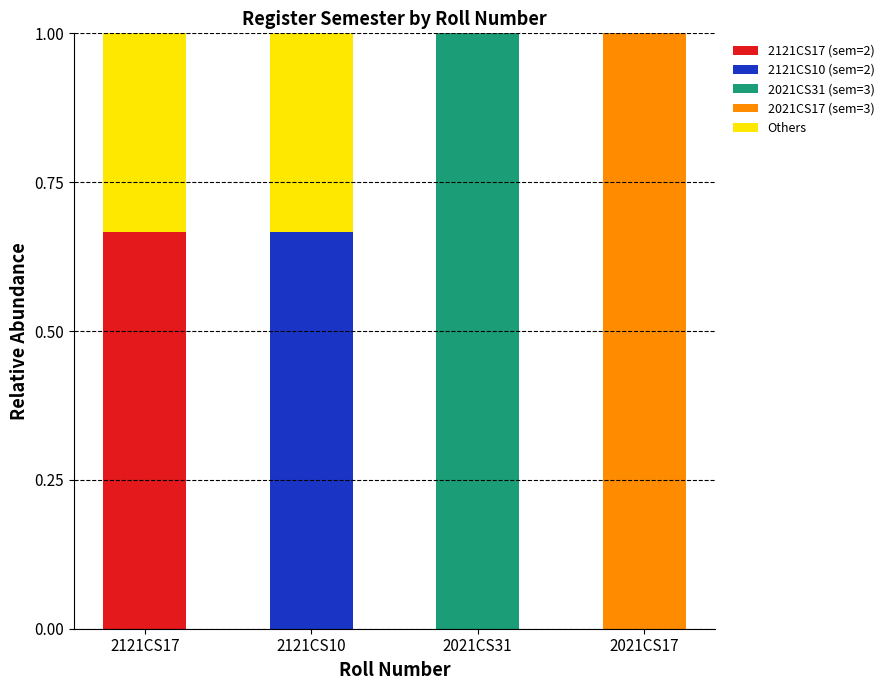

How many distinct data groups are displayed?

2